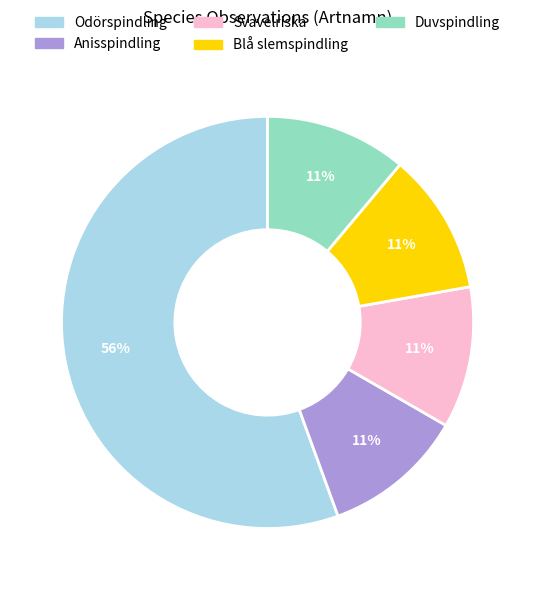

What is the ratio of the value at Anisspindling to the value at Duvspindling?

1.0